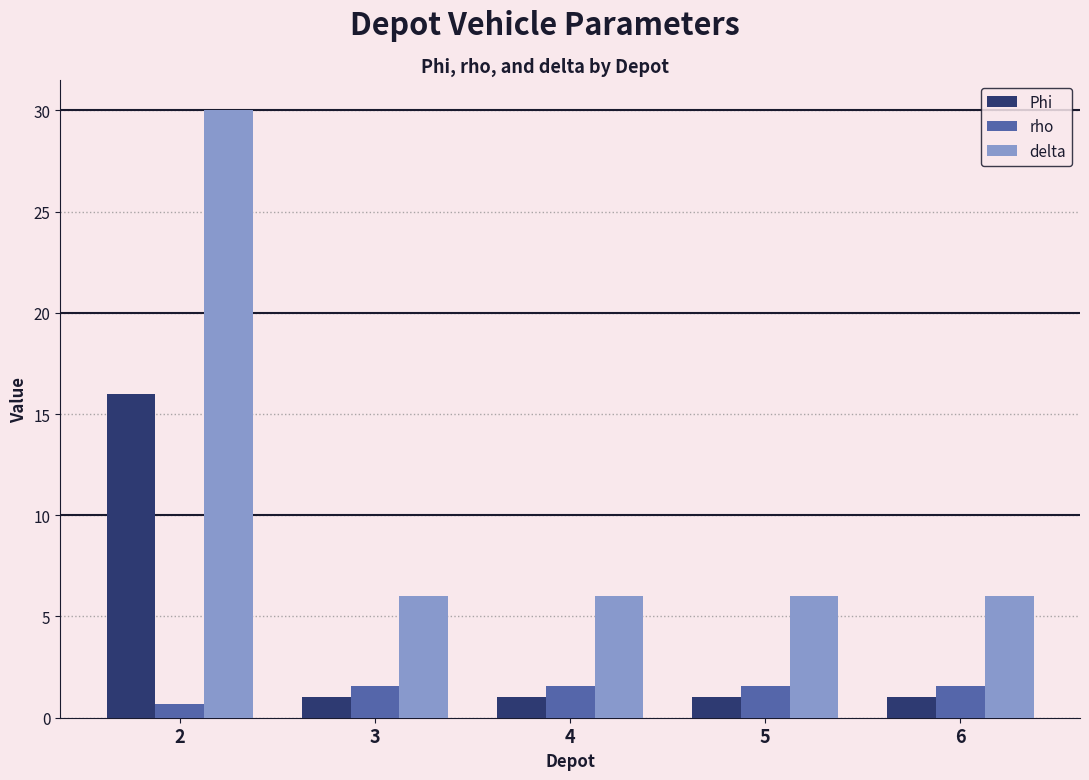

How many bars are there in total?

15